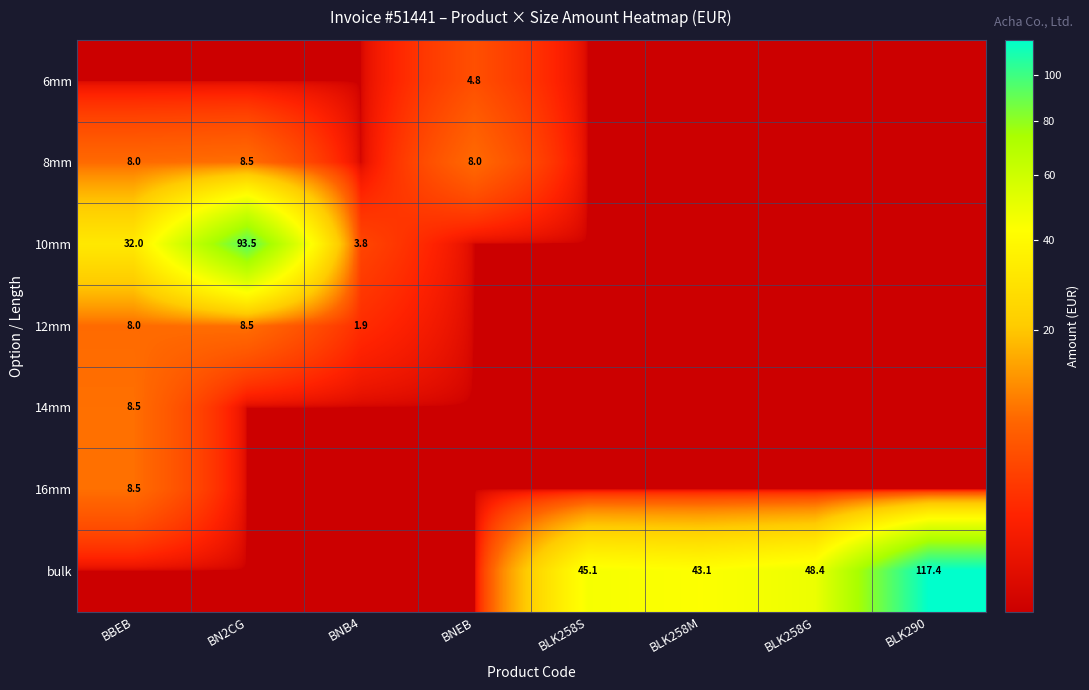

What is the total value across all series at BLK258M?

43.1